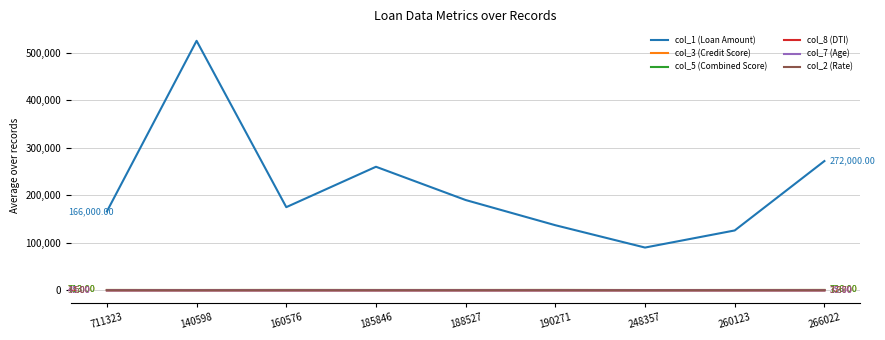

What is the difference between the highest and lowest values at 266022?

271996.6